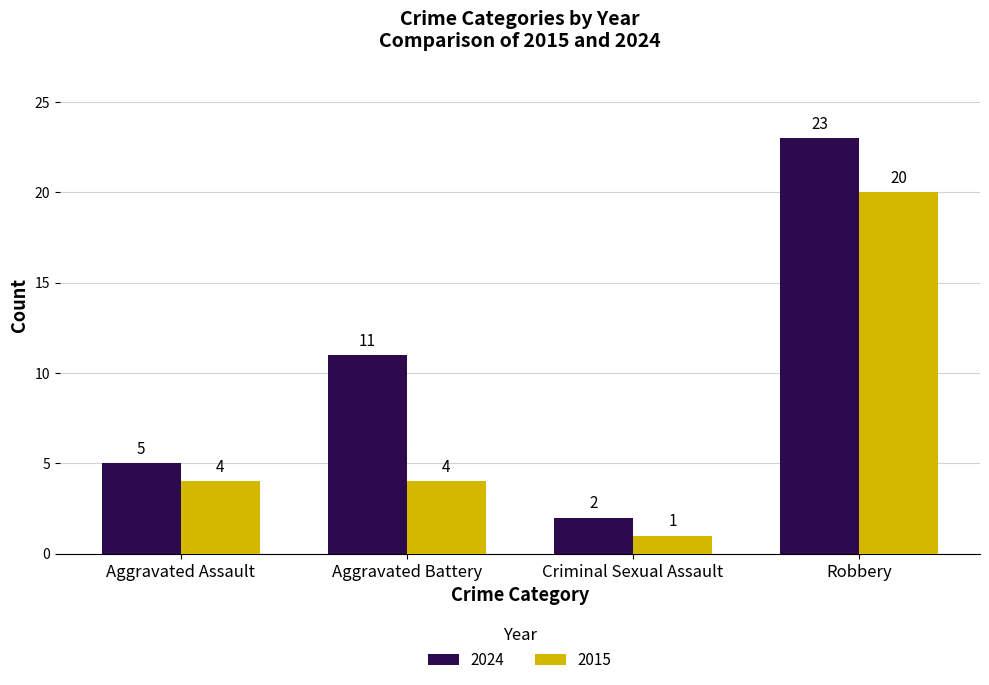

Reading left to right, what are all the values shown in this chart?

2024: Aggravated Assault=5	Aggravated Battery=11	Criminal Sexual Assault=2	Robbery=23
2015: Aggravated Assault=4	Aggravated Battery=4	Criminal Sexual Assault=1	Robbery=20